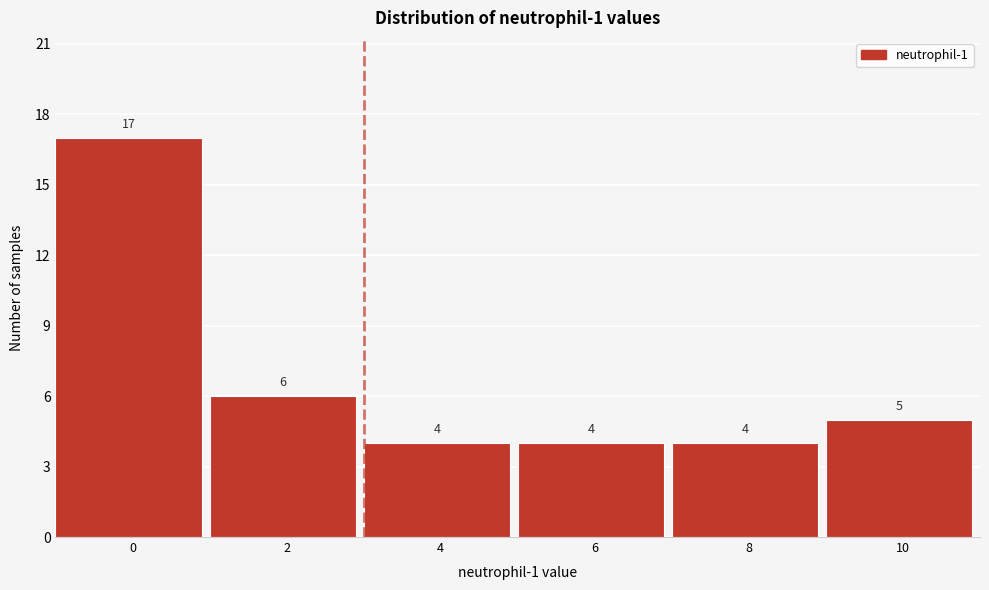

Reading right to left, what are all the values shown in this chart?

5	4	4	4	6	17